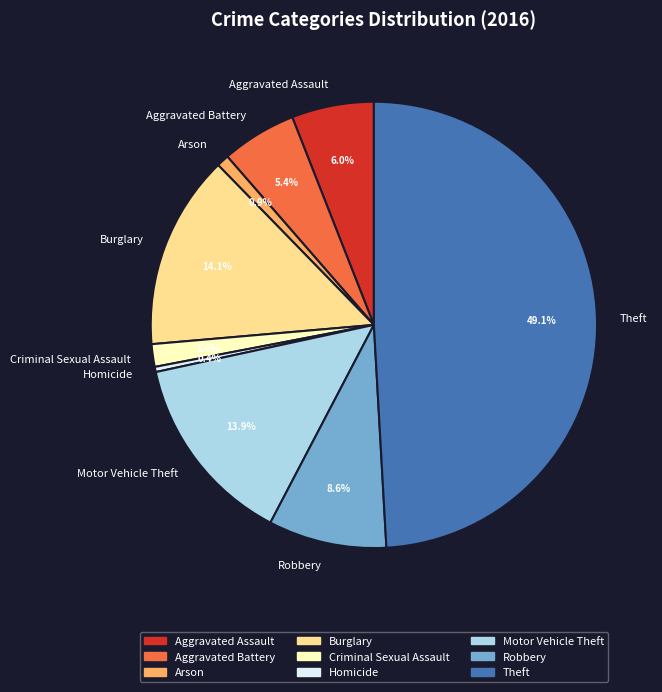

Does Aggravated Battery account for over 50% of the chart?

No